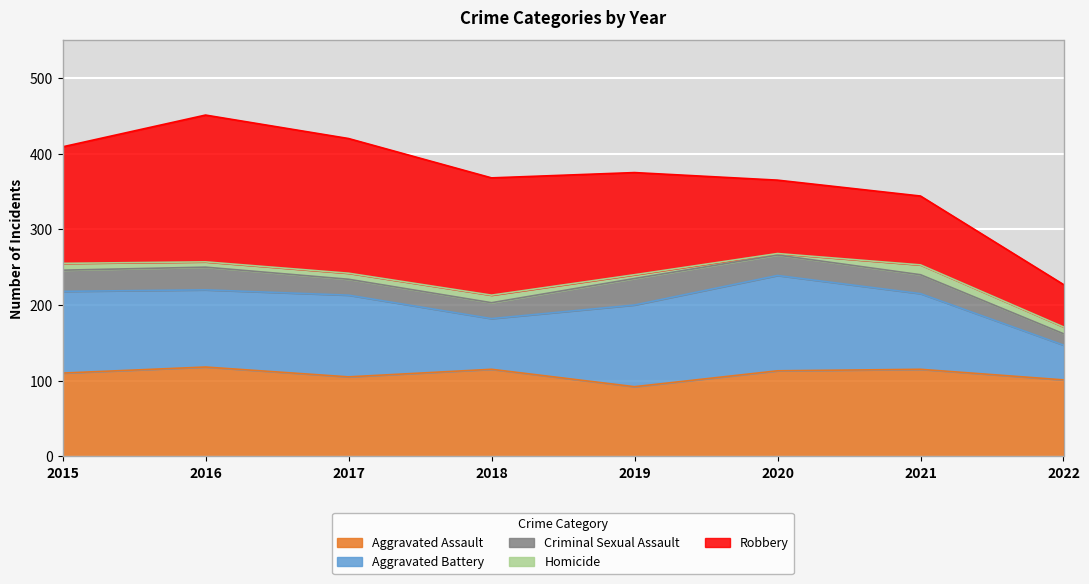

What is the total value across all series at 2020?

365